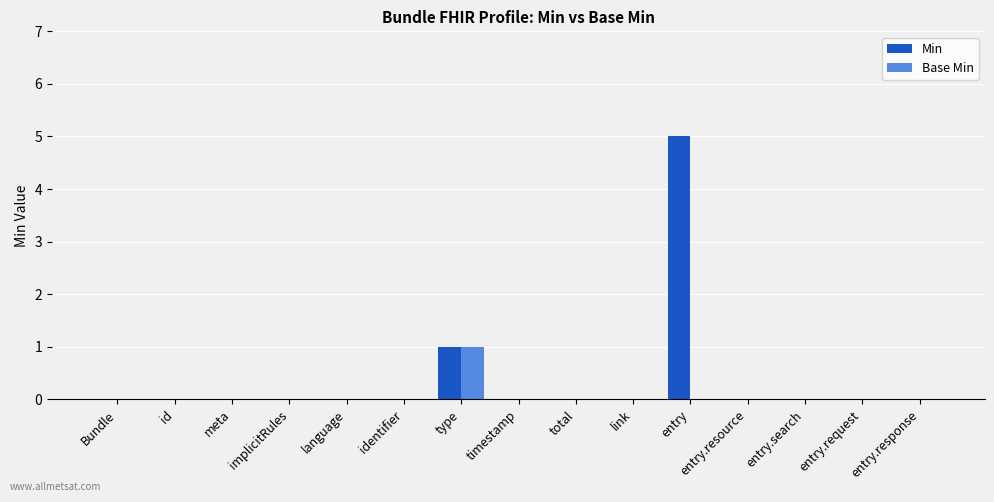

Which series has the largest total across all categories?

Min